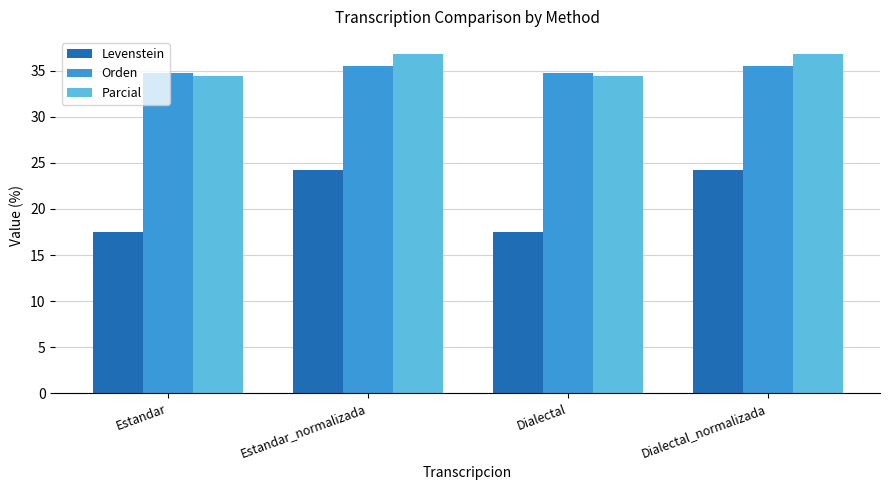

Reading left to right, what are all the values shown in this chart?

Levenstein: 17.5	24.2	17.5	24.2
Orden: 34.8	35.6	34.8	35.6
Parcial: 34.5	36.8	34.5	36.8